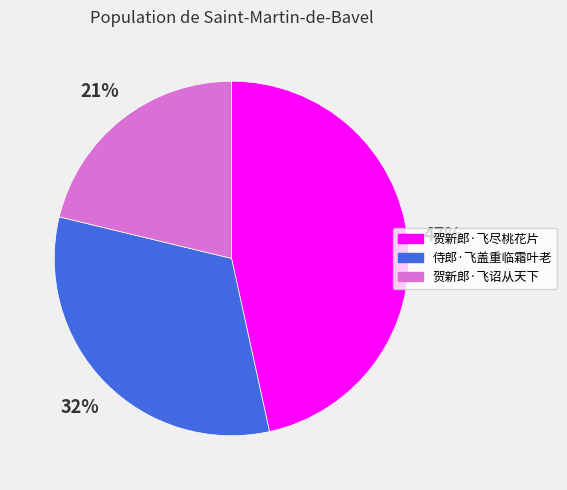

Count the number of slices in the pie.

3